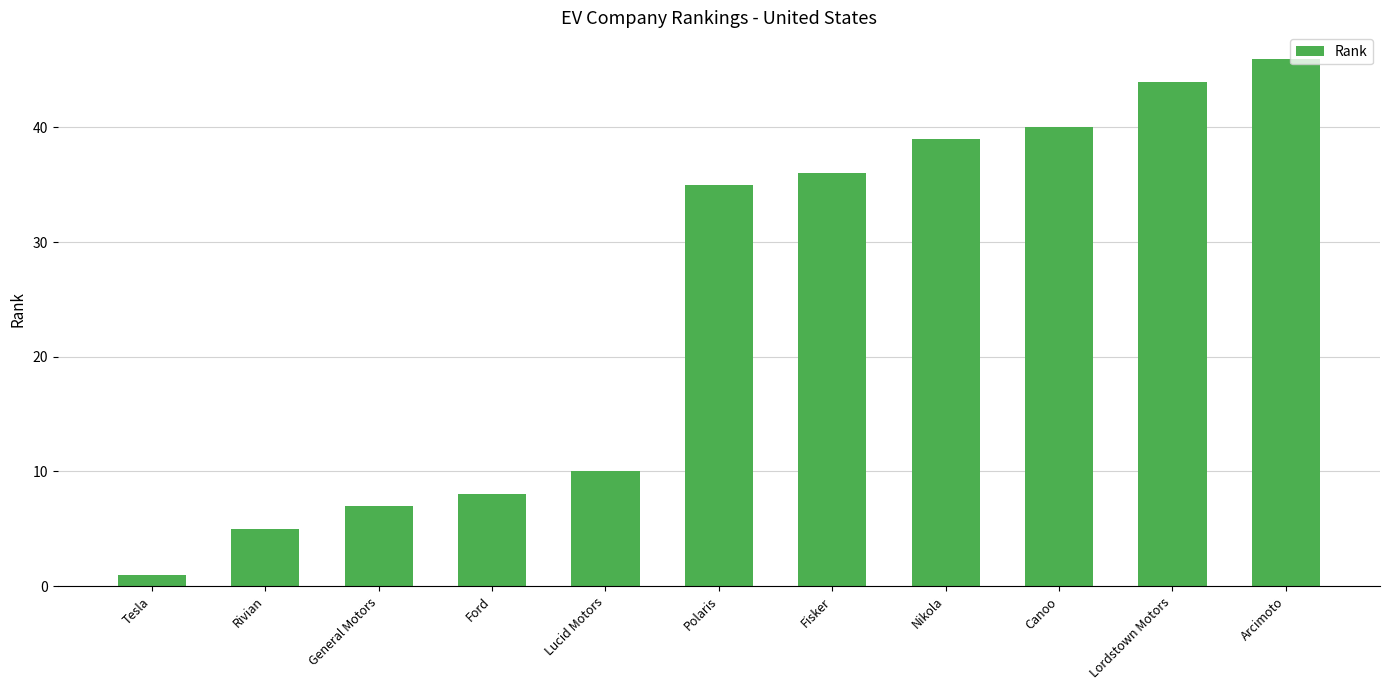

Rank the categories by value from highest to lowest.

Arcimoto, Lordstown Motors, Canoo, Nikola, Fisker, Polaris, Lucid Motors, Ford, General Motors, Rivian, Tesla